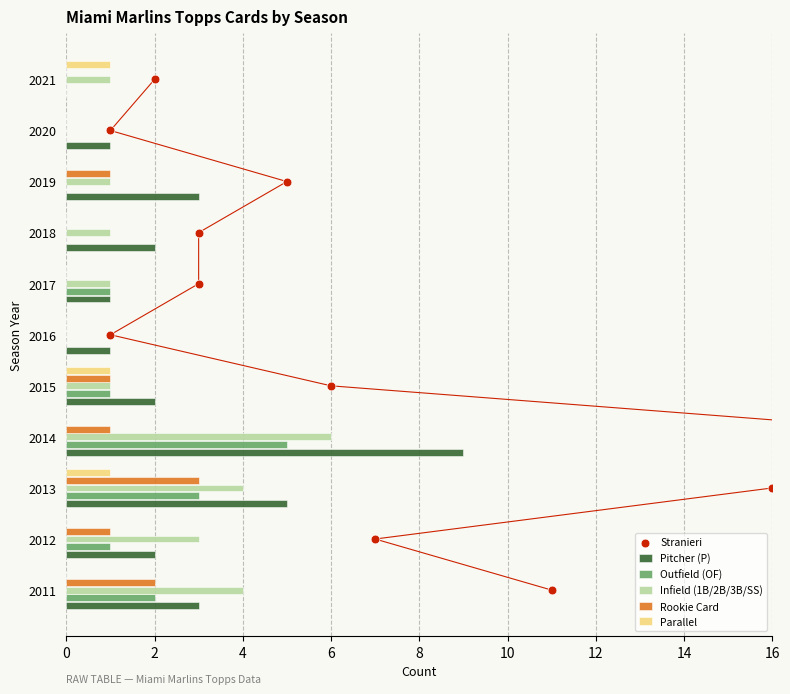

At how many categories does at least one series exceed 0?

11